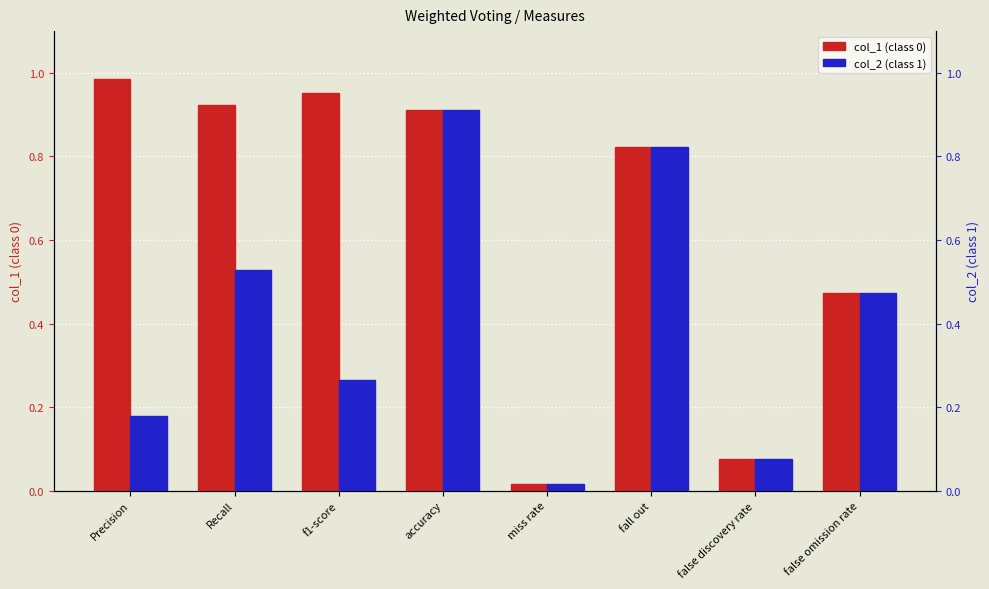

Which category has the highest value in the col_2 (class 1) series?

accuracy